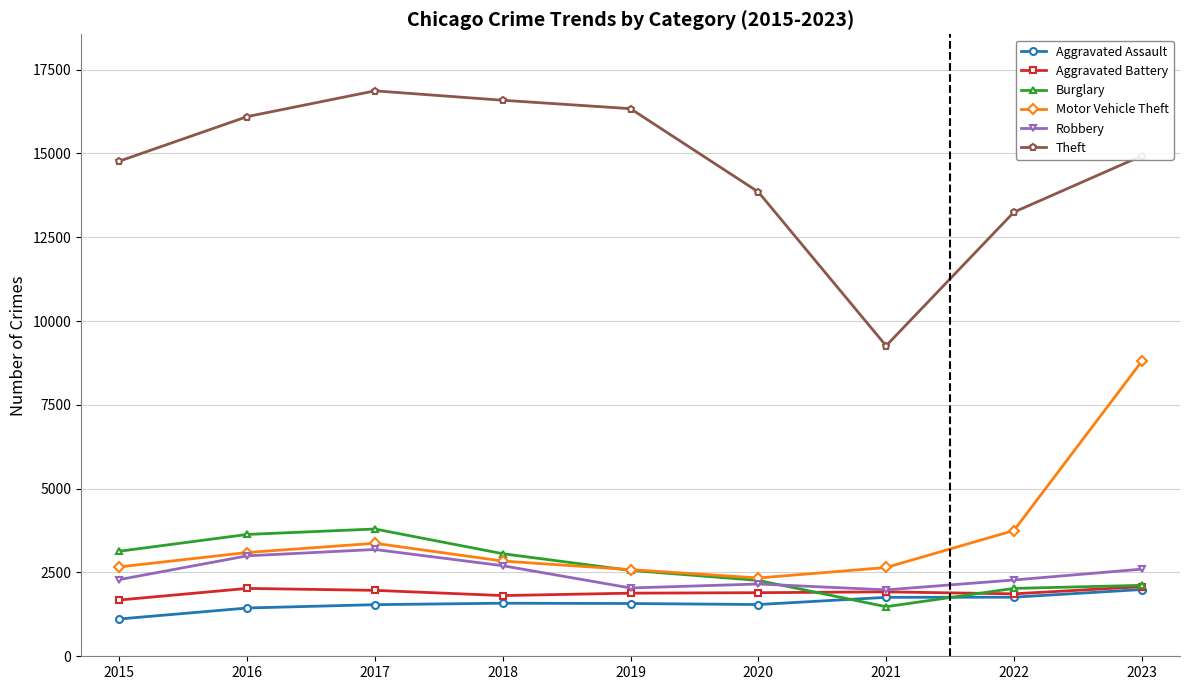

The Burglary series shows 958 at 2020. True or false?

False